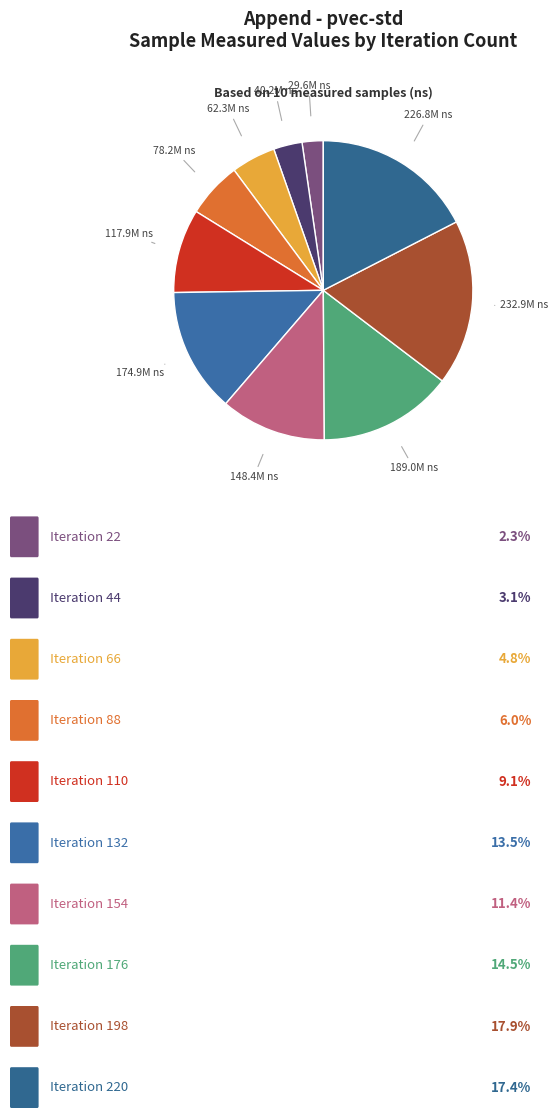

How many slices are in this pie chart?

10